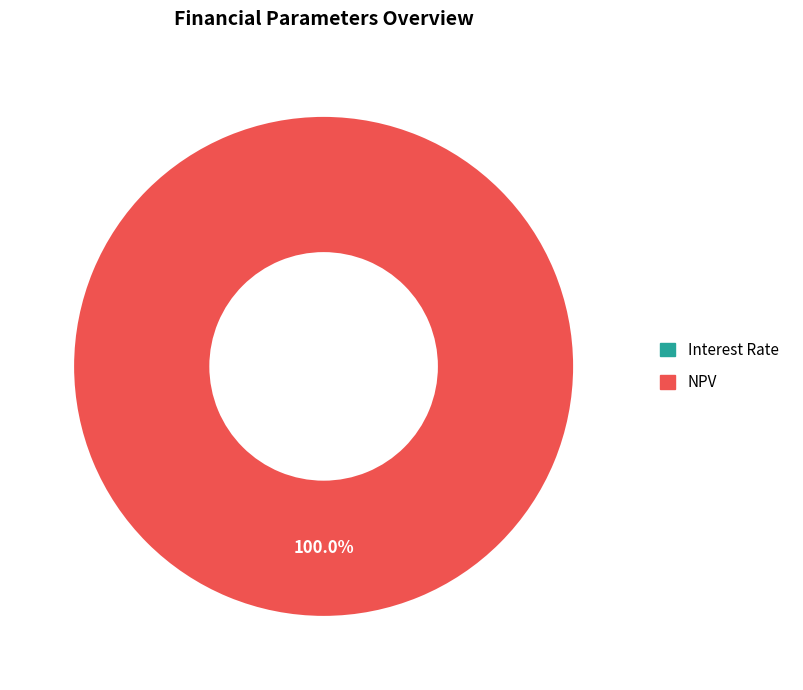

What percentage do Interest Rate and NPV together represent?

100.0%